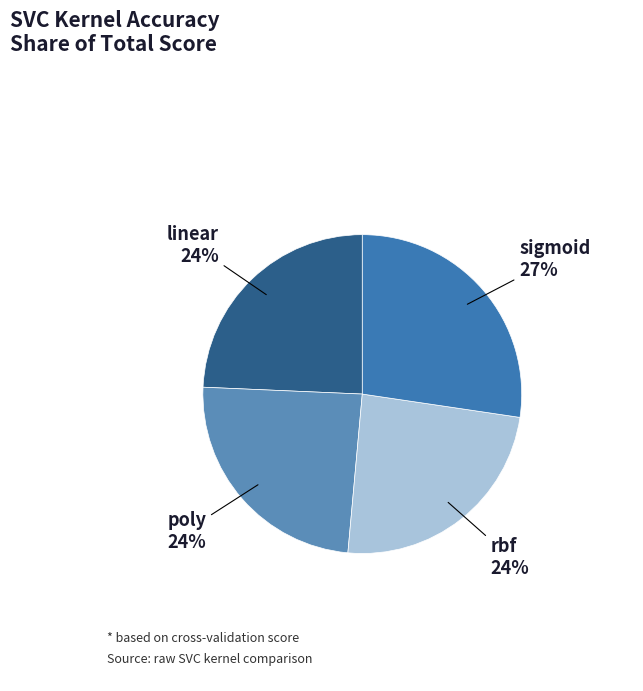

Rank the categories by value from highest to lowest.

sigmoid, linear, poly, rbf